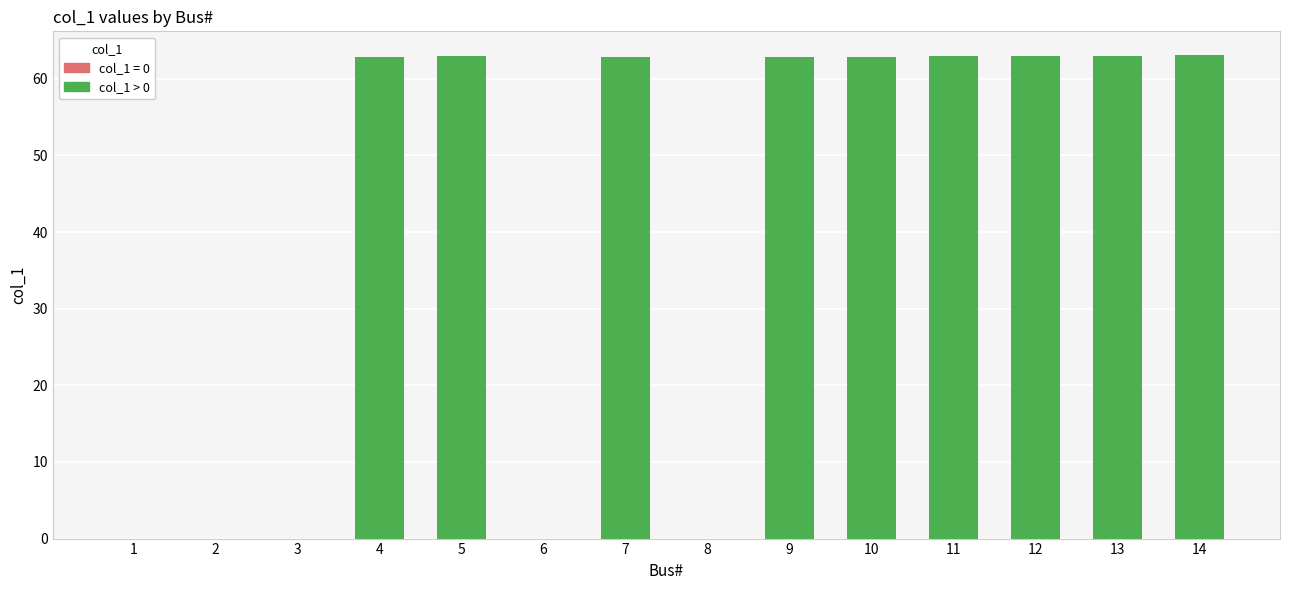

Is it true that the value at 10 is 62.9?

True